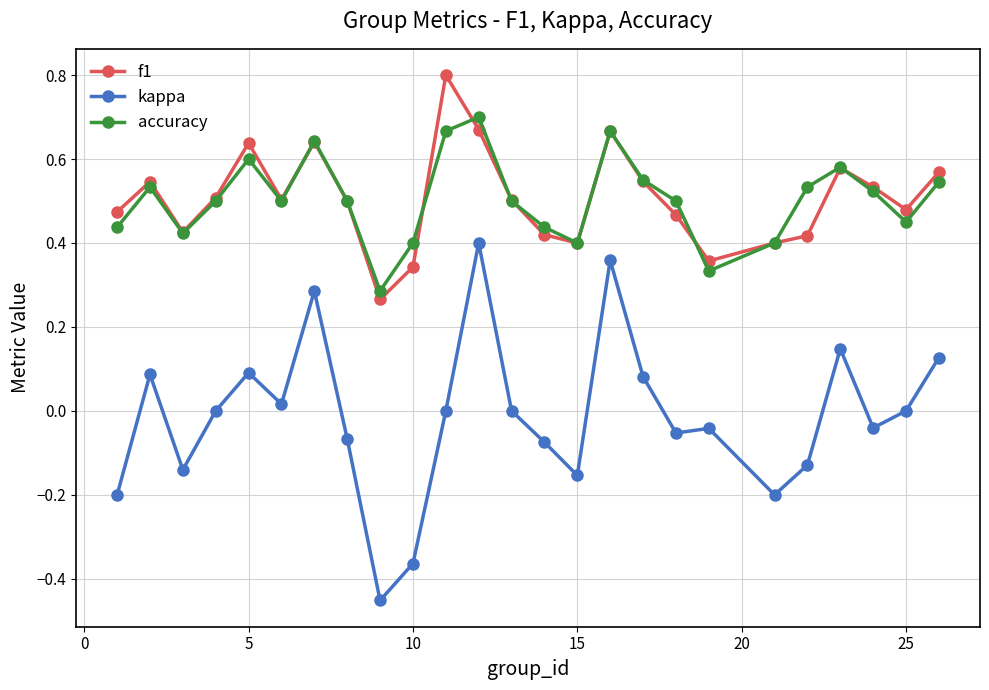

List the series in order of their peak value, lowest first.

kappa, accuracy, f1